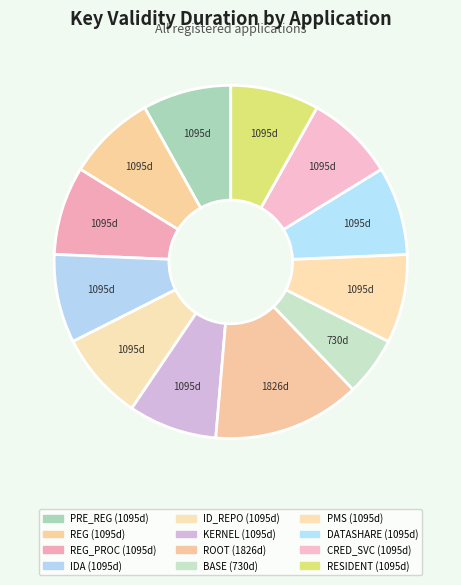

How many segments does this pie chart have?

12